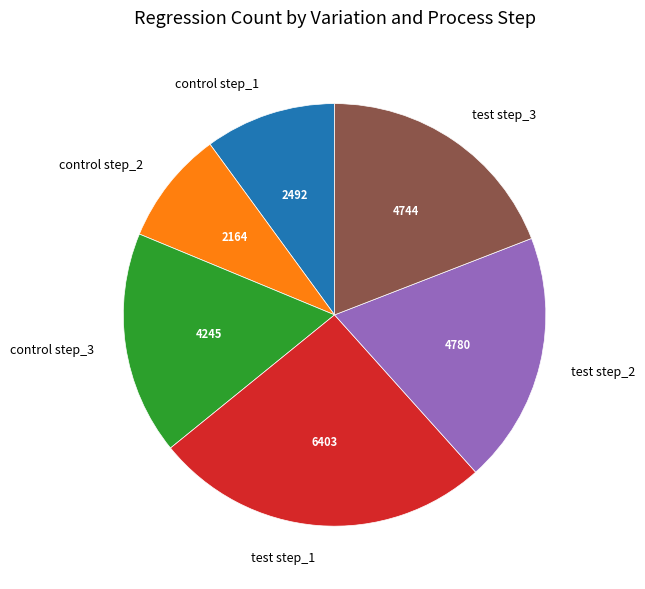

Is there a majority slice in this chart?

No